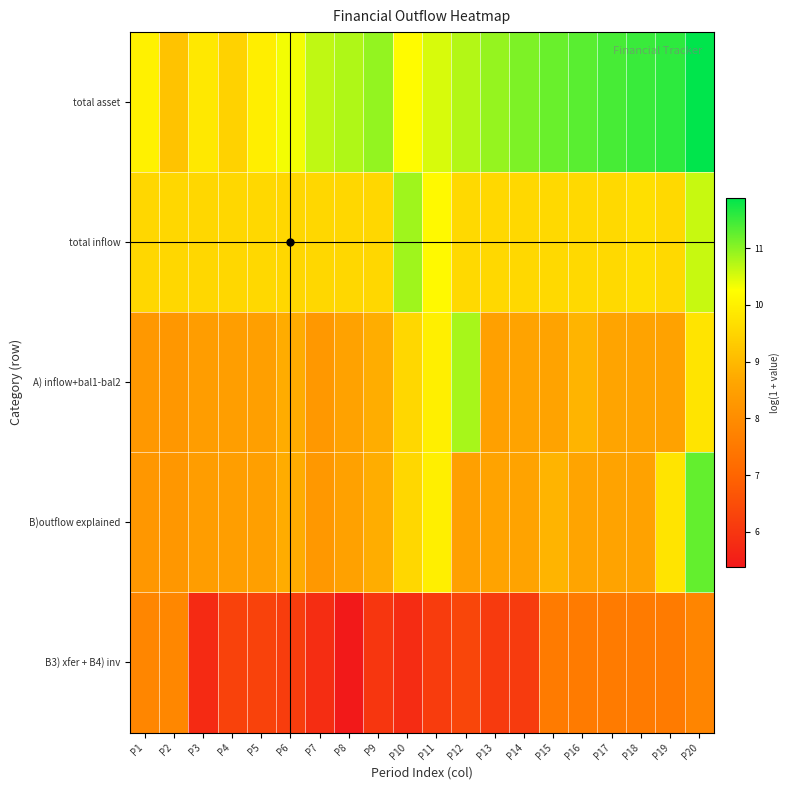

Reading right to left, extract all data points from this chart.

total asset: P20=11.9	P19=11.6	P18=11.5	P17=11.4	P16=11.3	P15=11.2	P14=11.1	P13=10.9	P12=10.7	P11=10.5	P10=10.2	P9=10.9	P8=10.8	P7=10.7	P6=10.3	P5=9.9	P4=9.5	P3=9.8	P2=9.2	P1=10.0
total inflow: P20=10.6	P19=9.6	P18=9.7	P17=9.6	P16=9.6	P15=9.6	P14=9.6	P13=9.6	P12=9.6	P11=10.2	P10=10.9	P9=9.5	P8=9.5	P7=9.5	P6=9.5	P5=9.6	P4=9.5	P3=9.5	P2=9.5	P1=9.5
A) inflow+bal1-bal2: P20=9.8	P19=8.5	P18=8.6	P17=8.6	P16=8.9	P15=8.6	P14=8.6	P13=8.5	P12=10.8	P11=10.0	P10=9.5	P9=8.8	P8=8.5	P7=8.3	P6=8.8	P5=8.5	P4=8.4	P3=8.4	P2=8.3	P1=8.3
B)outflow explained: P20=11.2	P19=9.8	P18=8.5	P17=8.6	P16=8.6	P15=8.9	P14=8.6	P13=8.6	P12=8.5	P11=10.0	P10=9.5	P9=8.8	P8=8.5	P7=8.3	P6=8.8	P5=8.5	P4=8.4	P3=8.4	P2=8.3	P1=8.3
B3) xfer + B4) inv: P20=7.8	P19=7.6	P18=7.6	P17=7.6	P16=7.6	P15=7.6	P14=6.1	P13=6.1	P12=6.3	P11=6.1	P10=5.8	P9=6.0	P8=5.4	P7=5.8	P6=6.1	P5=6.3	P4=6.3	P3=5.8	P2=7.9	P1=7.8